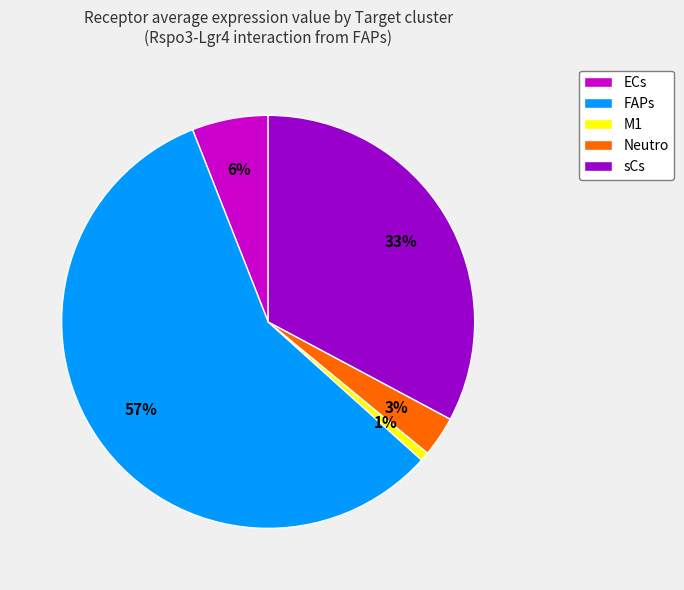

Is it true that Neutro is 3% of the pie?

True